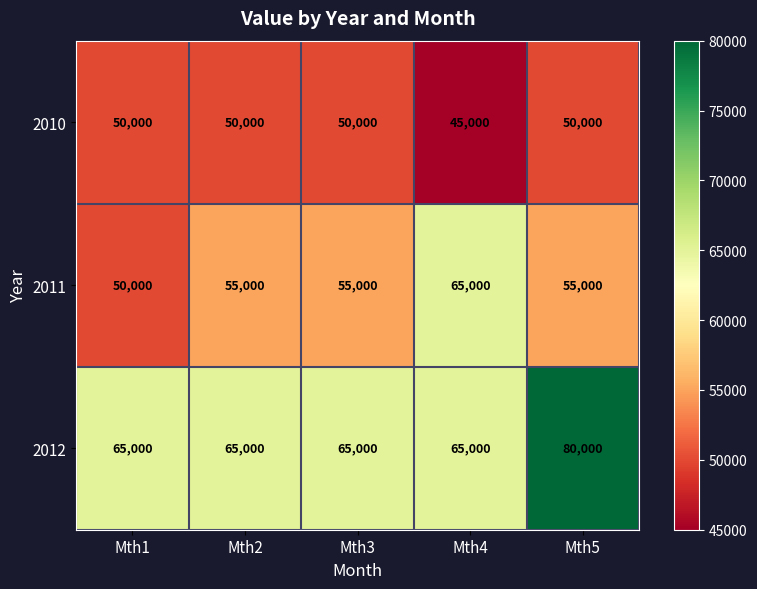

How many series are shown in this chart?

3